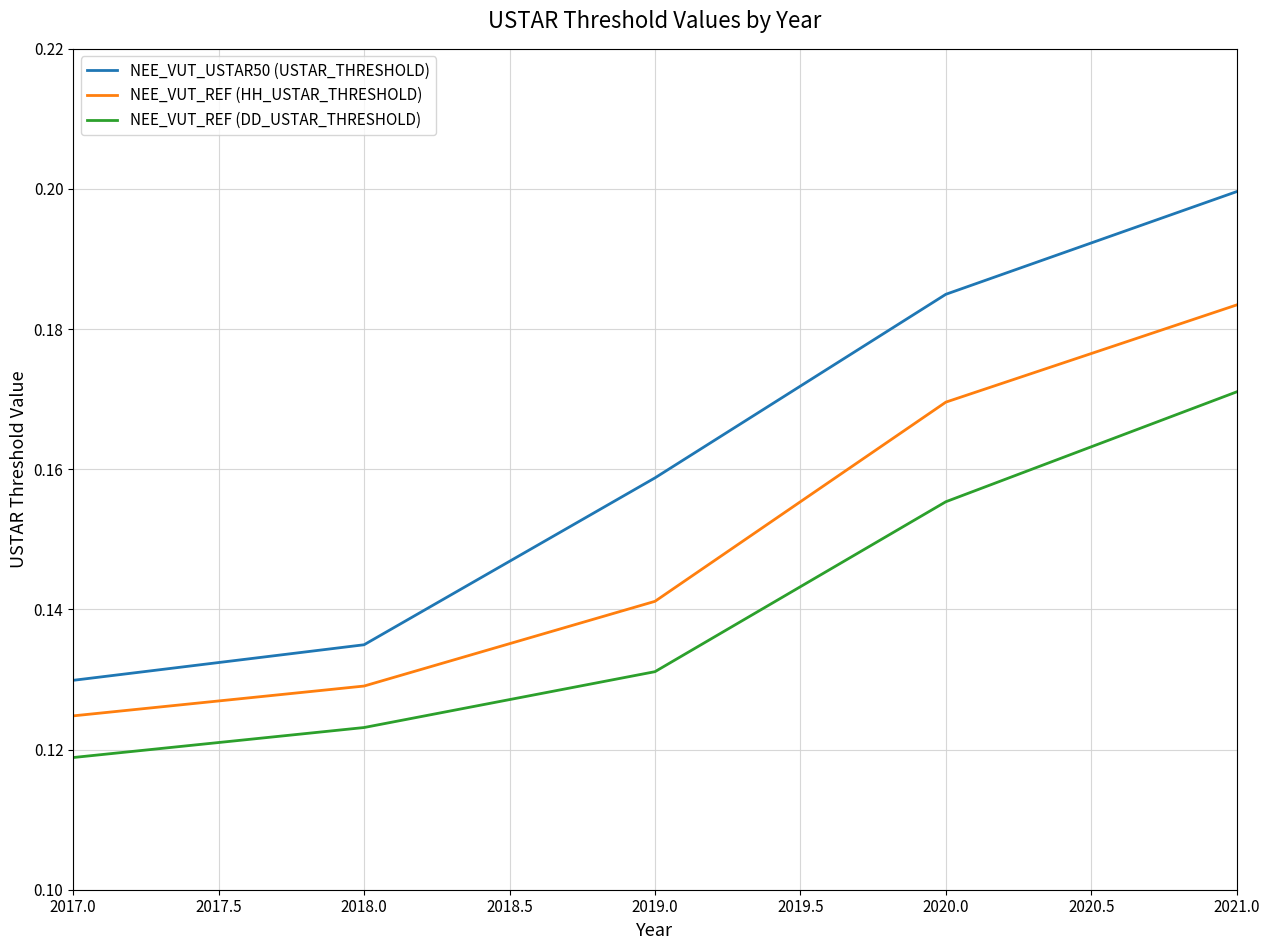

Which series changed the most between 2017.0 and 2019.0?

NEE_VUT_USTAR50 (USTAR_THRESHOLD)